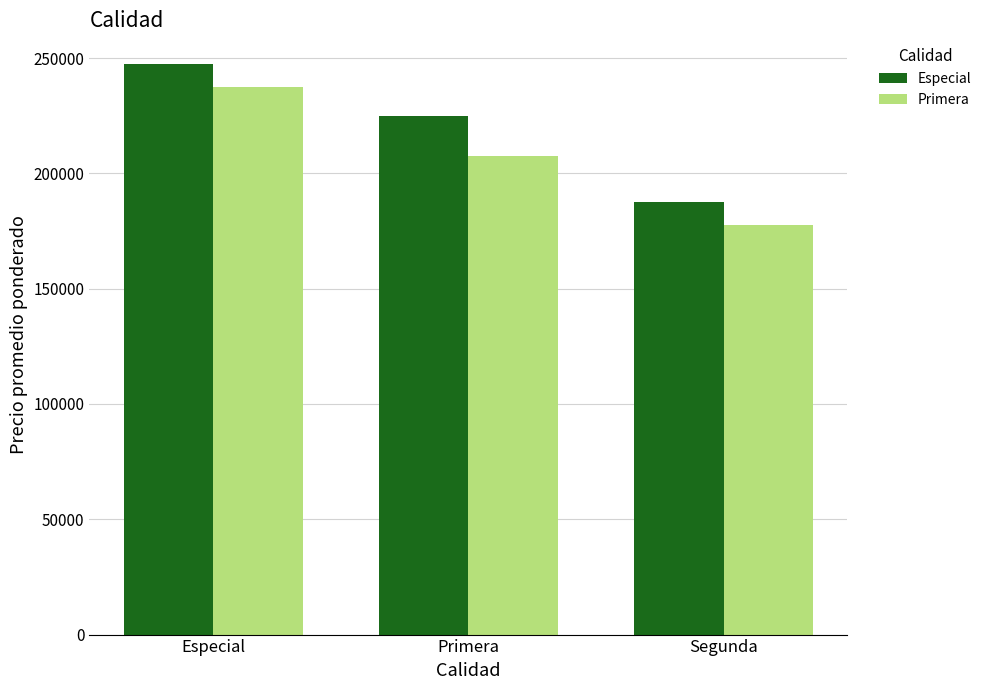

At which label does Primera reach its peak?

Especial